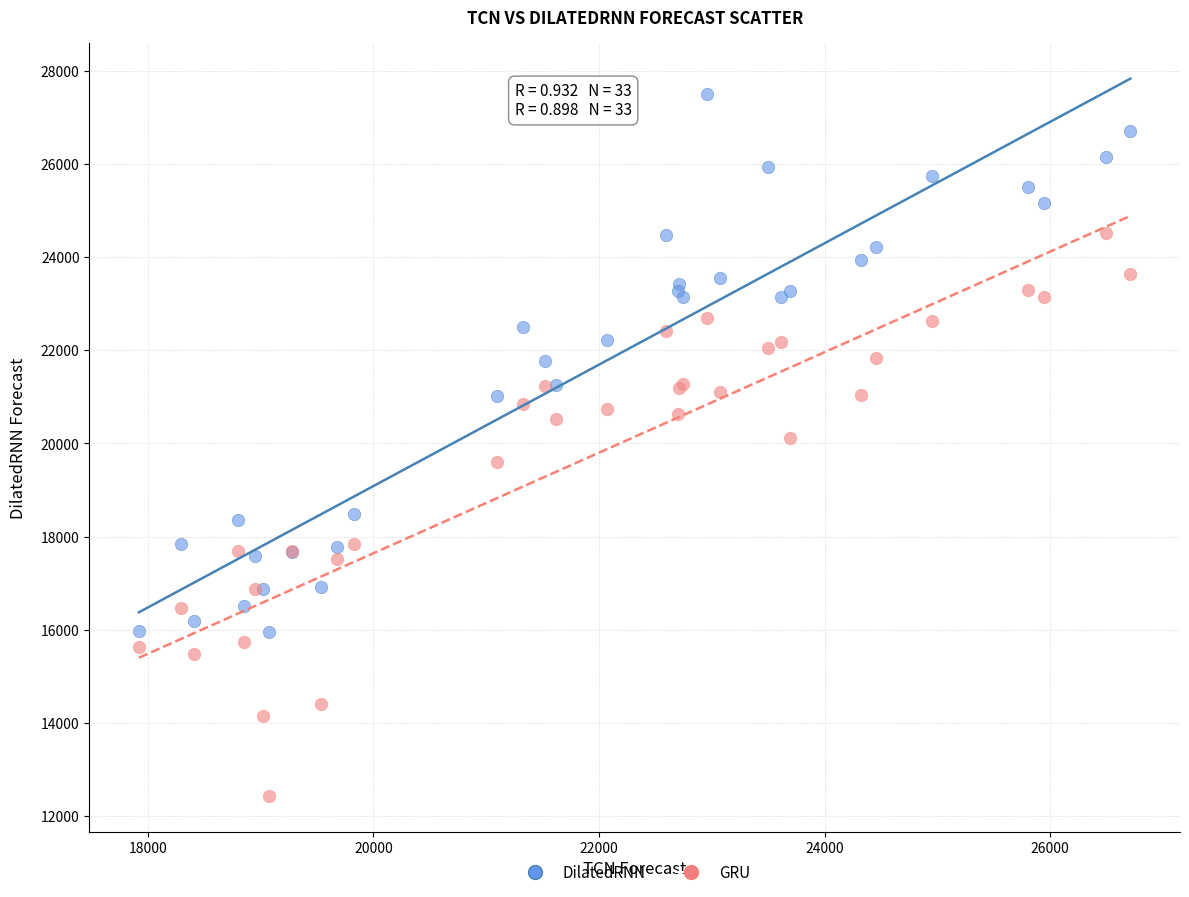

Which series contains the highest Y value?

DilatedRNN